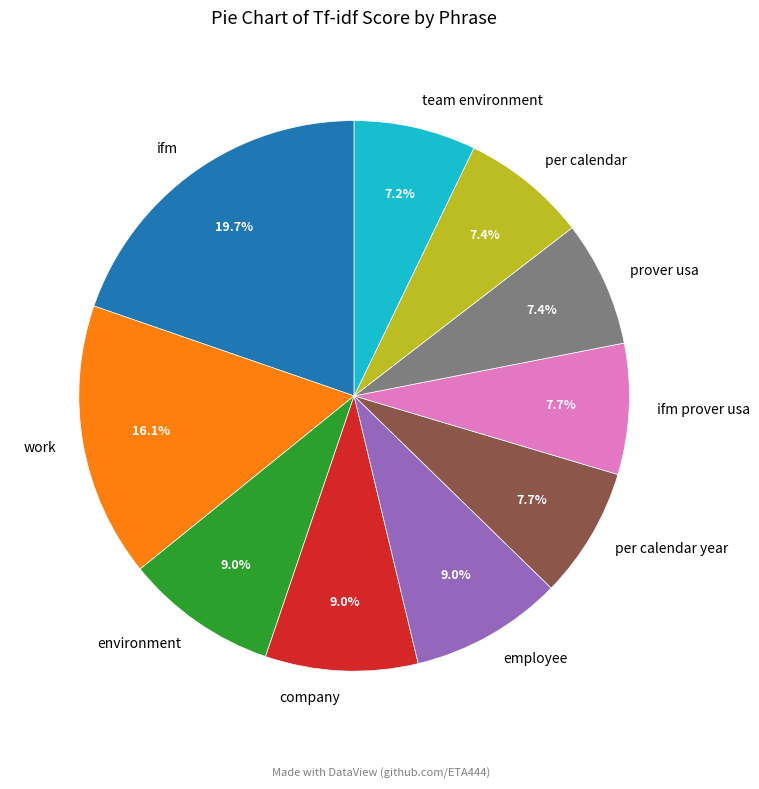

Which slice is the largest?

ifm